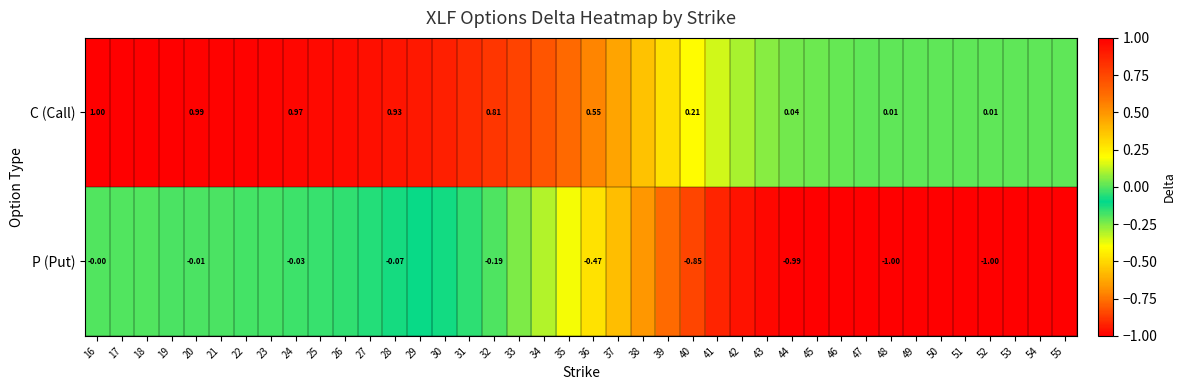

Which has a higher value, 50 or 17?

17